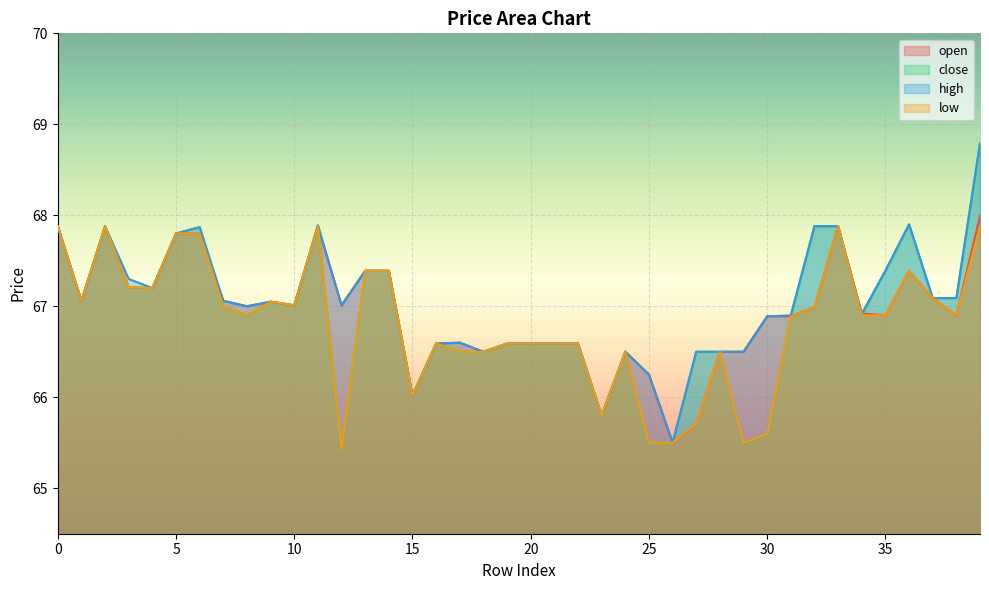

True or false: low has a value of 28.2 at 1.

False